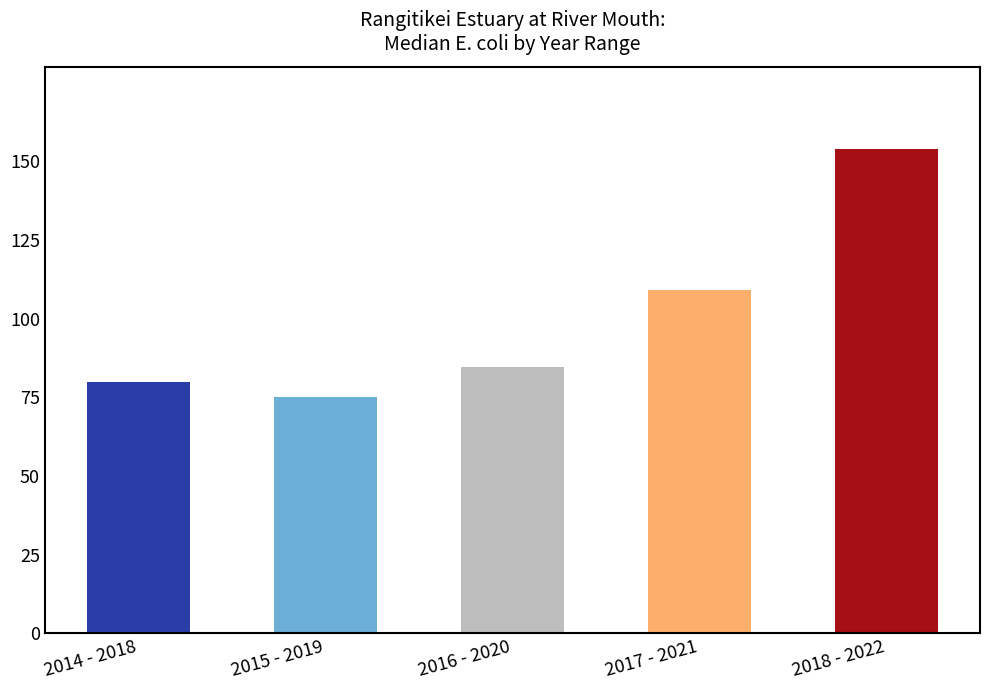

What is the value of the 4th bar from the left?

109.0